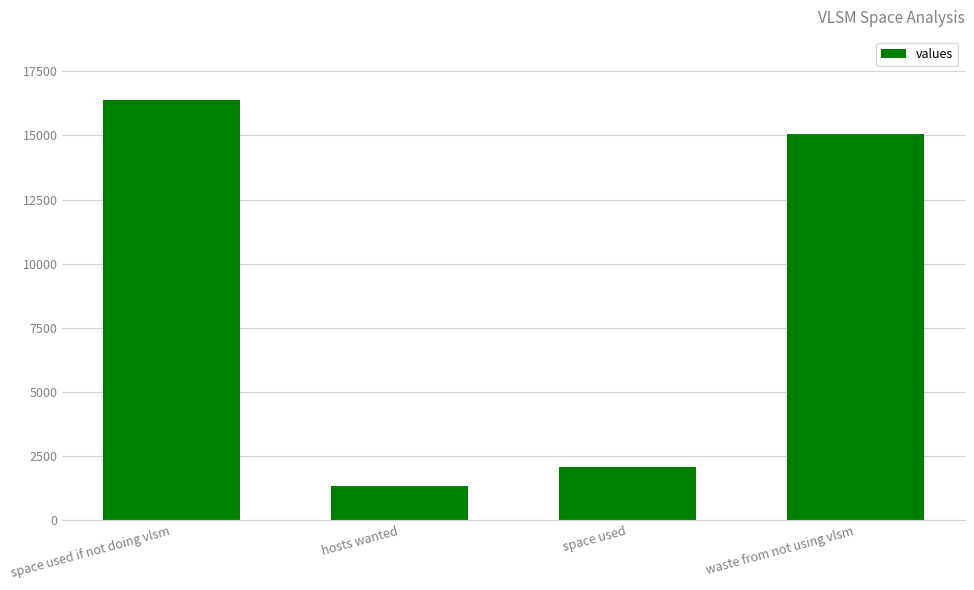

True or false: the data shows 16384 at space used if not doing vlsm.

True